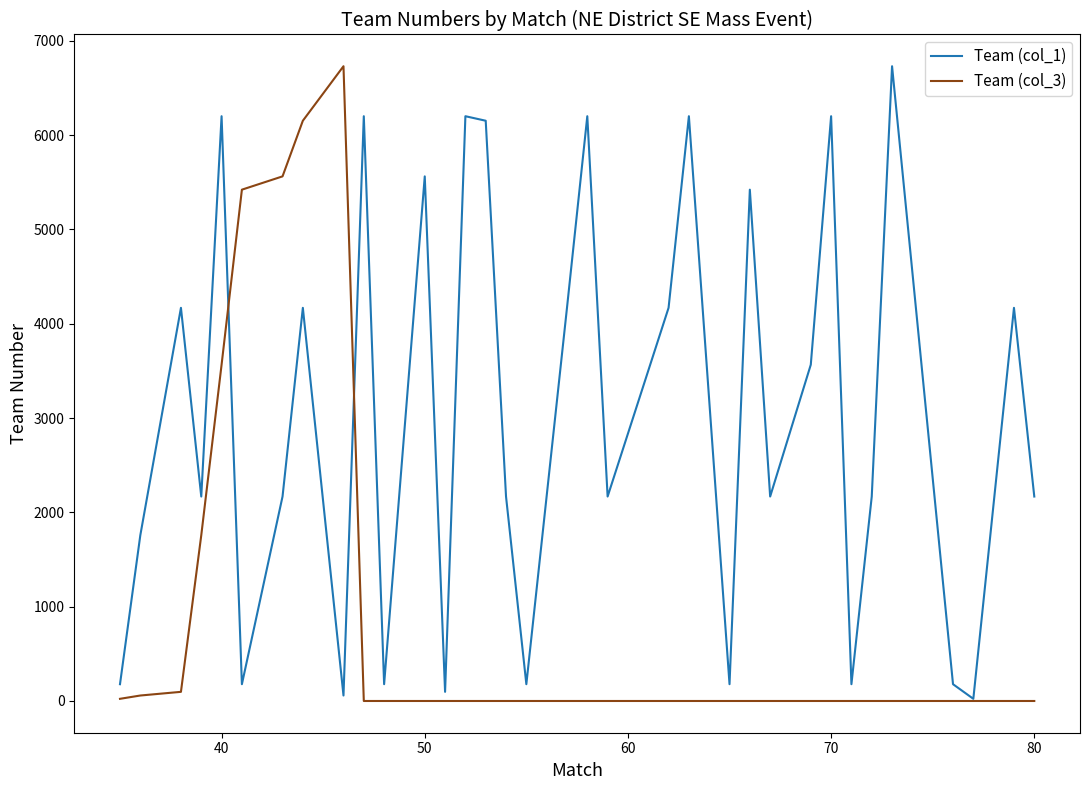

What is the sum of all Team (col_3) values?

29370